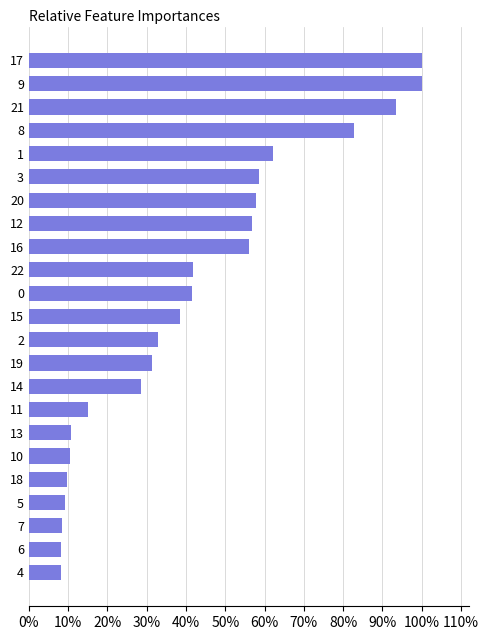

The chart shows a value of 82.7 at 8. True or false?

True